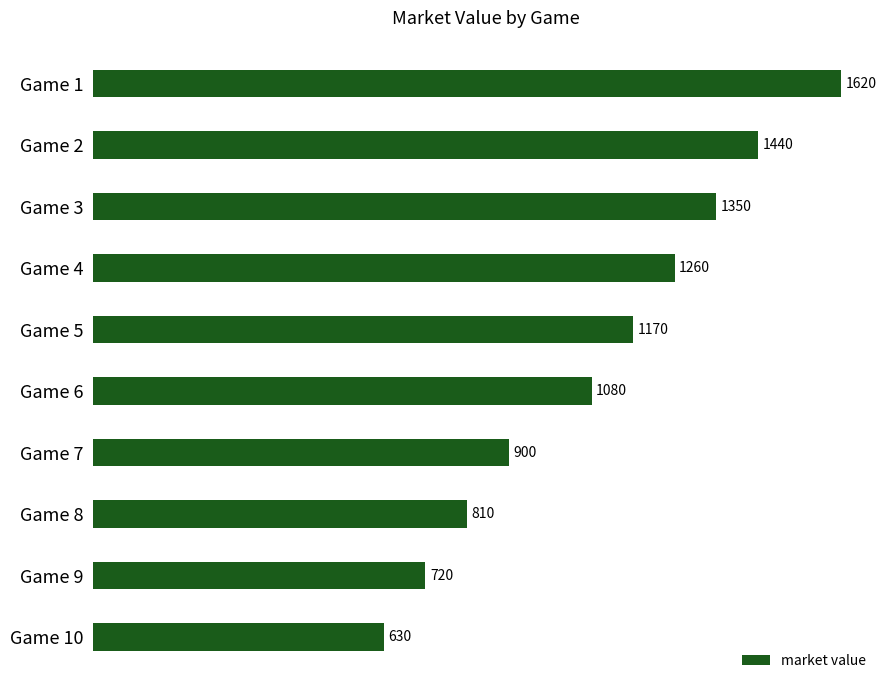

Count the number of data series in this chart.

1